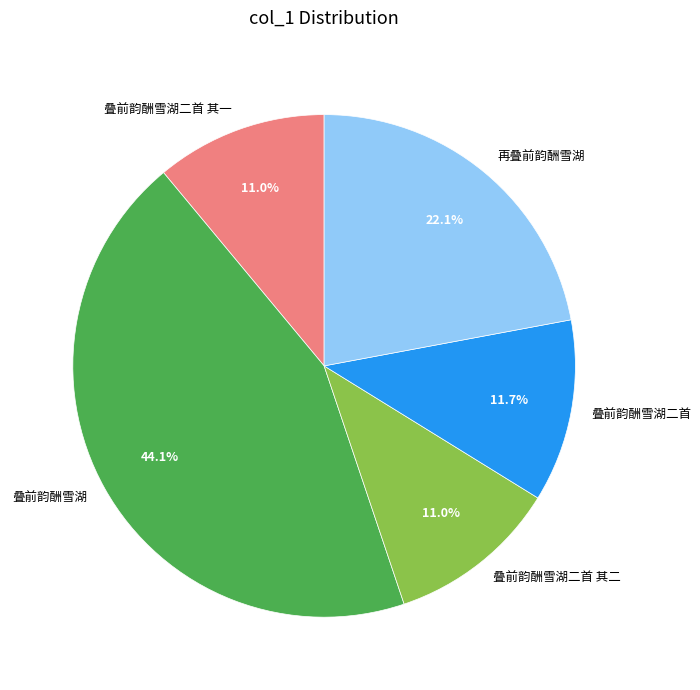

Does 叠前韵酬雪湖 represent more than half of the total?

No